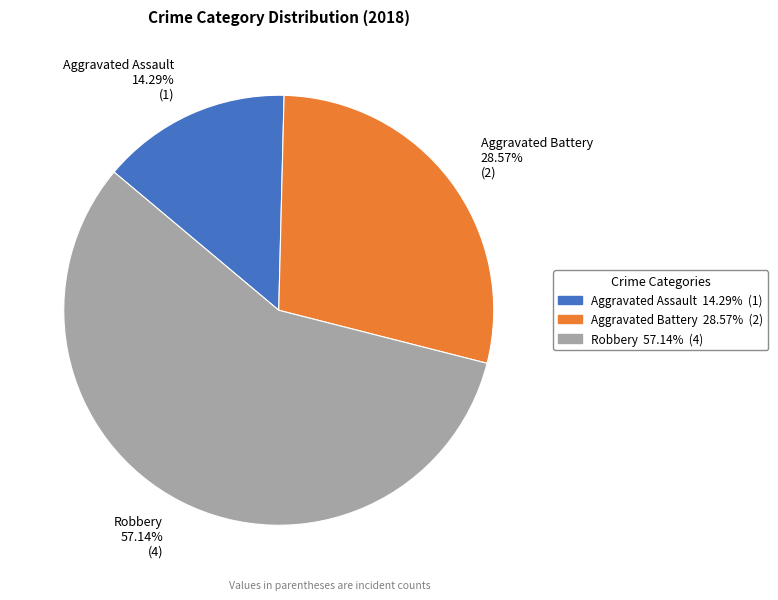

What is the ratio of the value at Aggravated Battery to the value at Robbery?

0.5